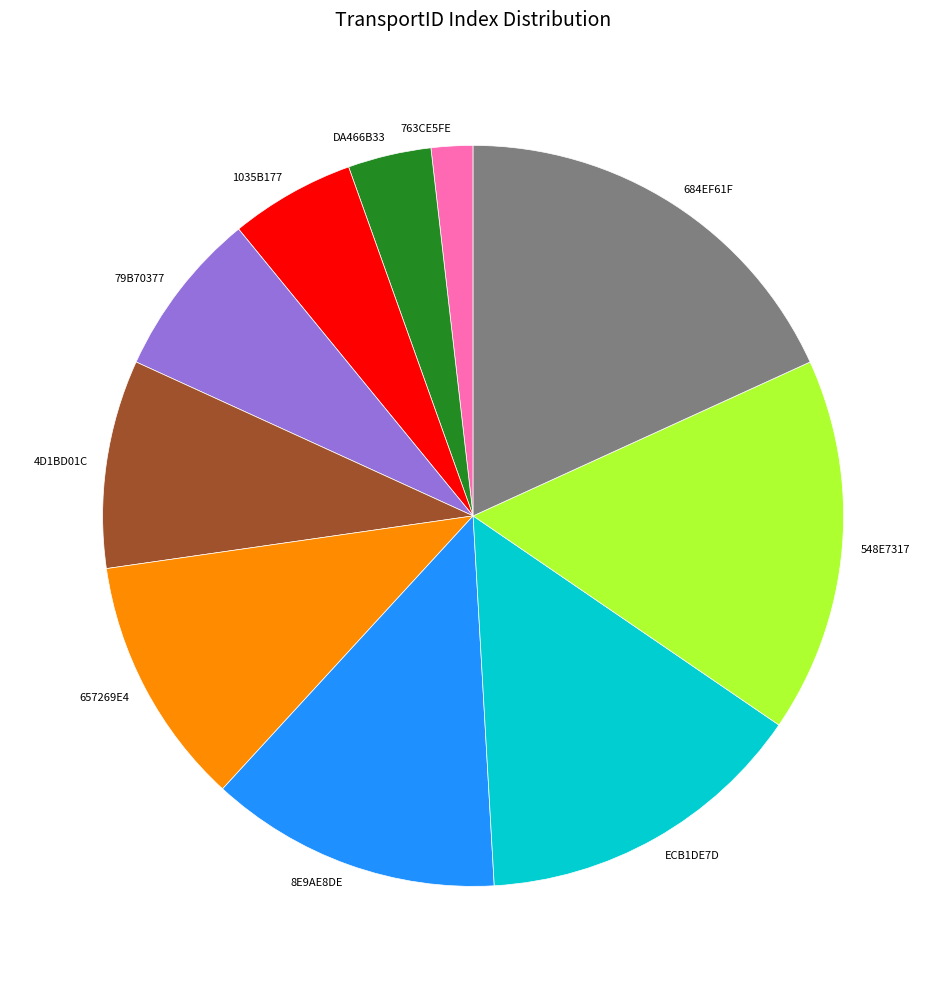

Is the sum of ECB1DE7D and 4D1BD01C greater than half?

No